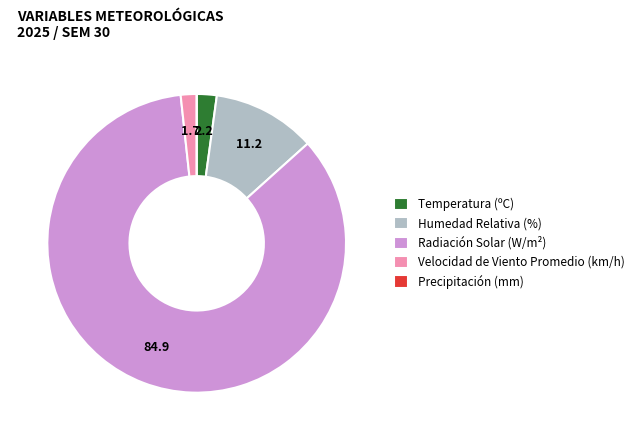

True or false: Humedad Relativa (%) accounts for 11% of the total.

True